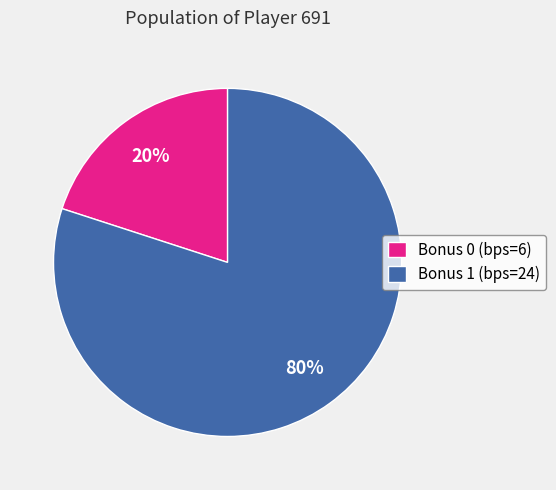

To the nearest percent, what percentage of the pie is Bonus 0 (bps=6)?

20%